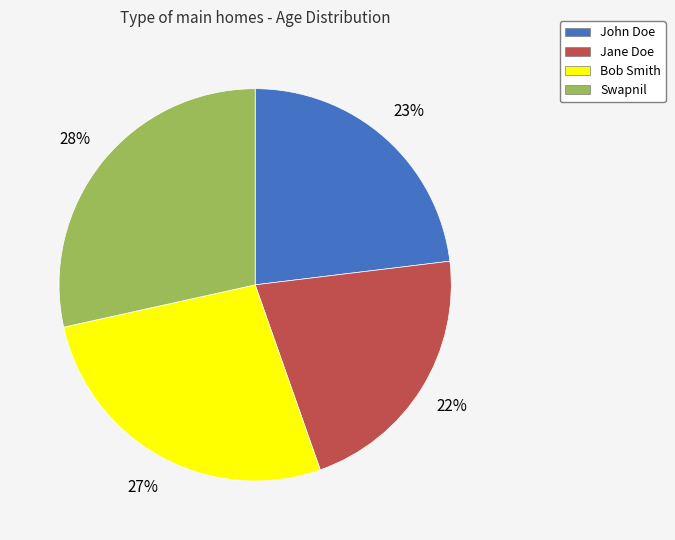

To the nearest percent, what is the difference between the John Doe and Swapnil slice percentages?

5%